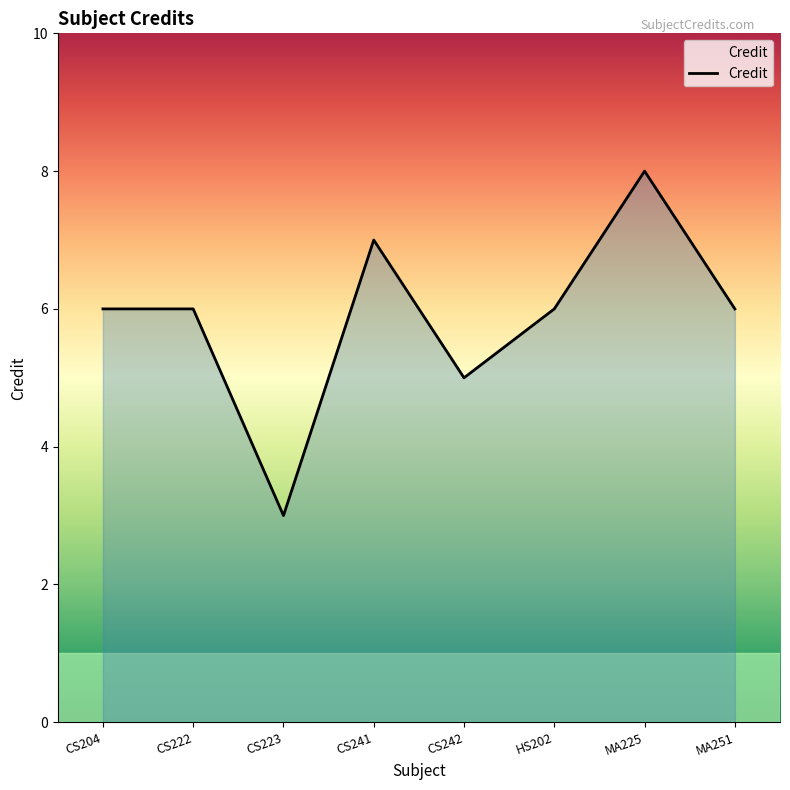

Read the value at CS222.

6